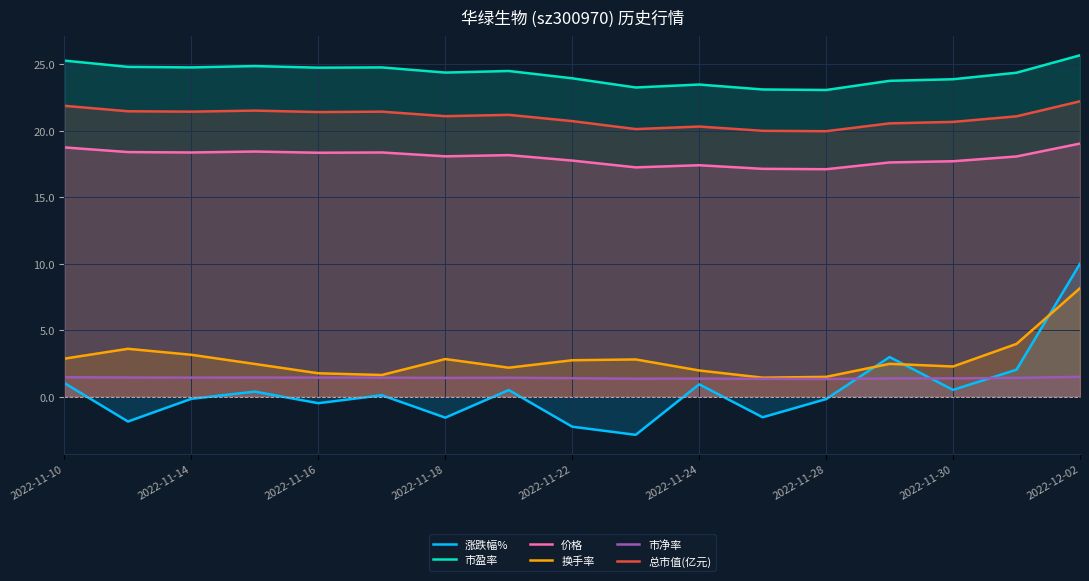

Rank the series by their maximum value, from lowest to highest.

市净率, 换手率, 涨跌幅%, 价格, 总市值(亿元), 市盈率